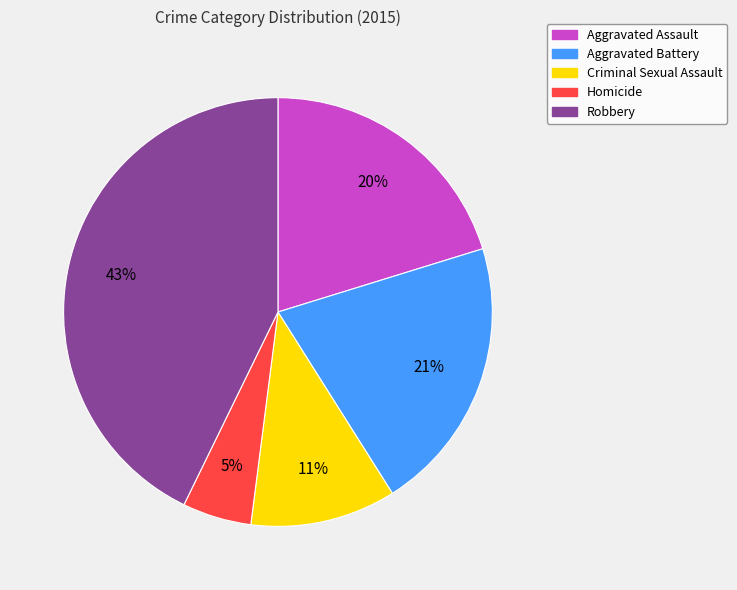

Is it true that Robbery is 43% of the pie?

True